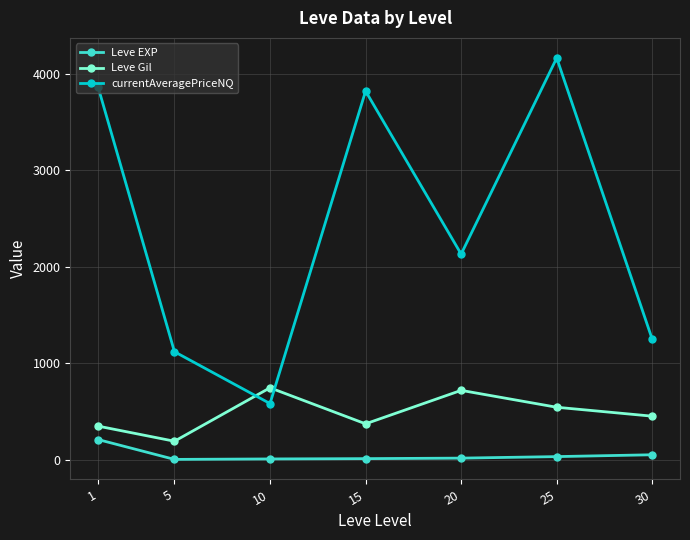

Between 15 and 20, which series saw the biggest shift?

currentAveragePriceNQ